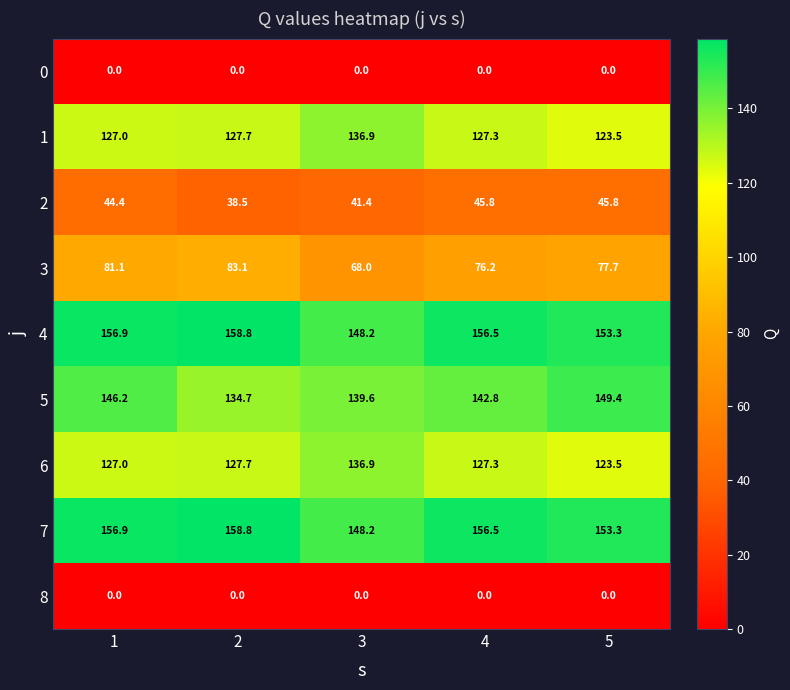

What is the total value across all series at 1?

839.5